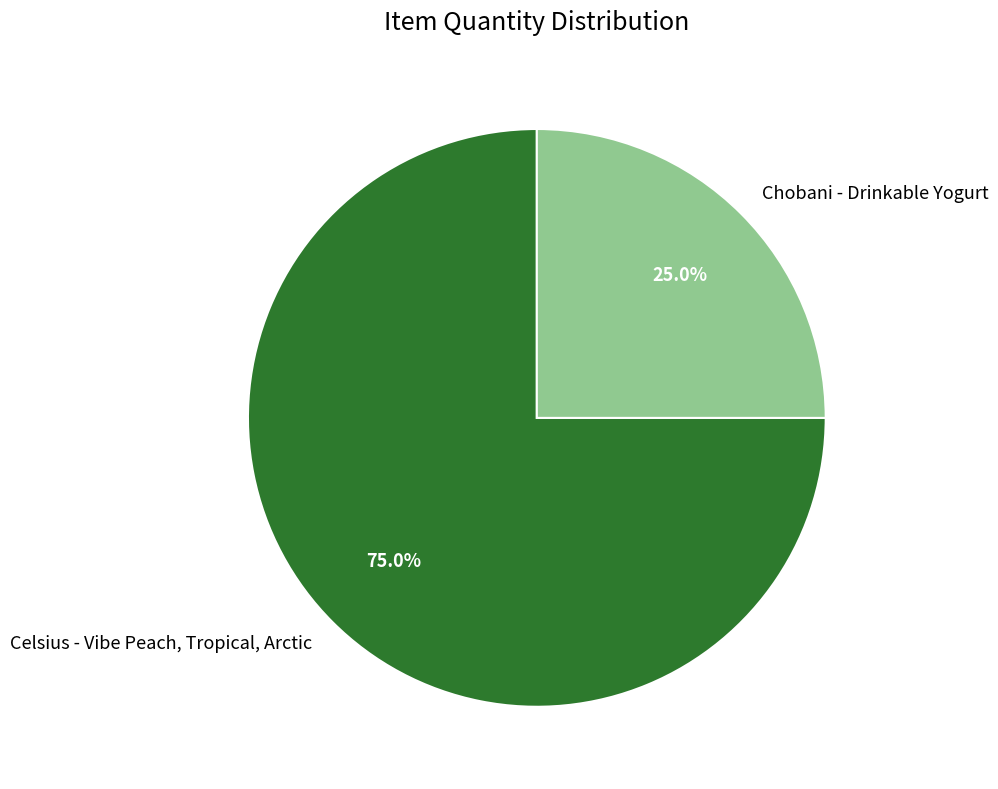

Is it true that Chobani - Drinkable Yogurt is 25% of the pie?

True